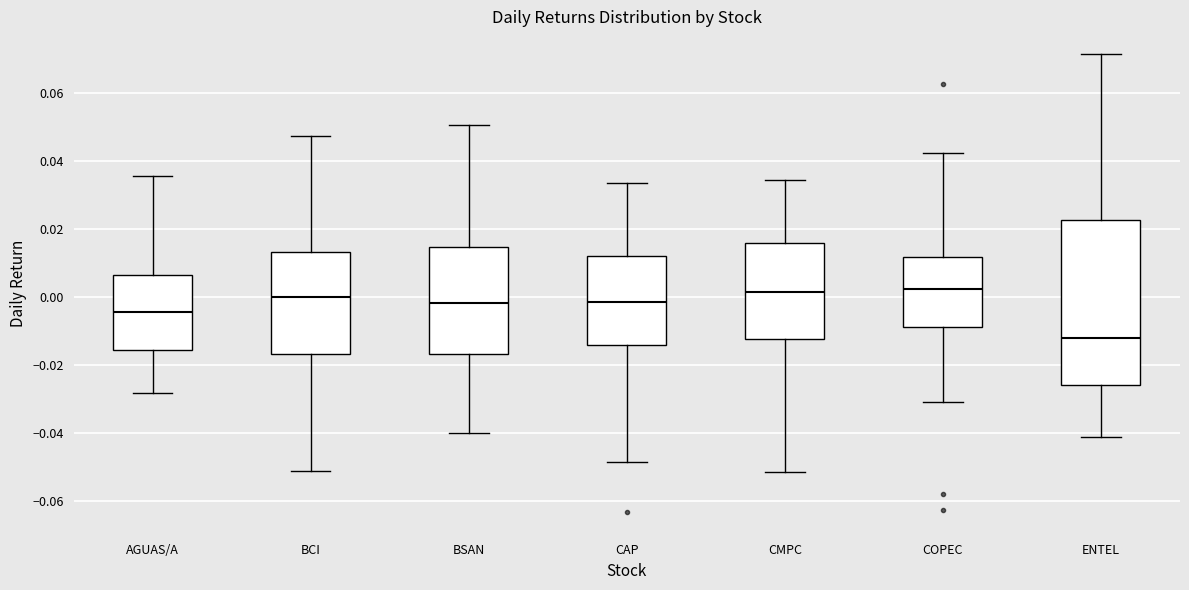

Reading left to right, transcribe this box plot: for each box, give where its median line is, the range the box spans, and where its two whiskers end, as read against the y-axis. The values are not printed on the chart, so give them approximately, as read against the axis.

AGUAS/A: median -0.004, box -0.016 to 0.006, whiskers -0.028 to 0.036
BCI: median 0.000, box -0.016 to 0.014, whiskers -0.052 to 0.048
BSAN: median -0.002, box -0.016 to 0.014, whiskers -0.040 to 0.050
CAP: median -0.002, box -0.014 to 0.012, whiskers -0.048 to 0.034
CMPC: median 0.002, box -0.012 to 0.016, whiskers -0.052 to 0.034
COPEC: median 0.002, box -0.008 to 0.012, whiskers -0.032 to 0.042
ENTEL: median -0.012, box -0.026 to 0.022, whiskers -0.042 to 0.072